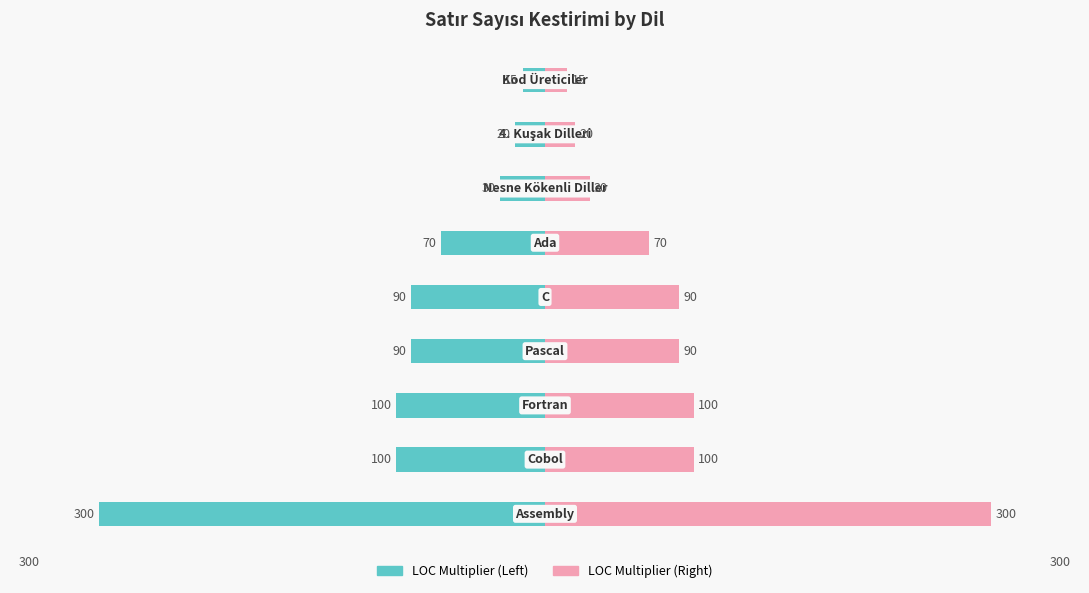

What is the approximate value of LOC Multiplier (Left) at 2?

-100